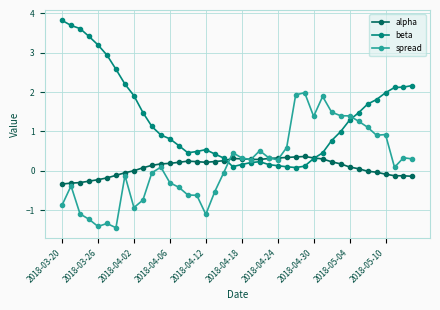

Rank the series by their maximum value, from highest to lowest.

beta, spread, alpha